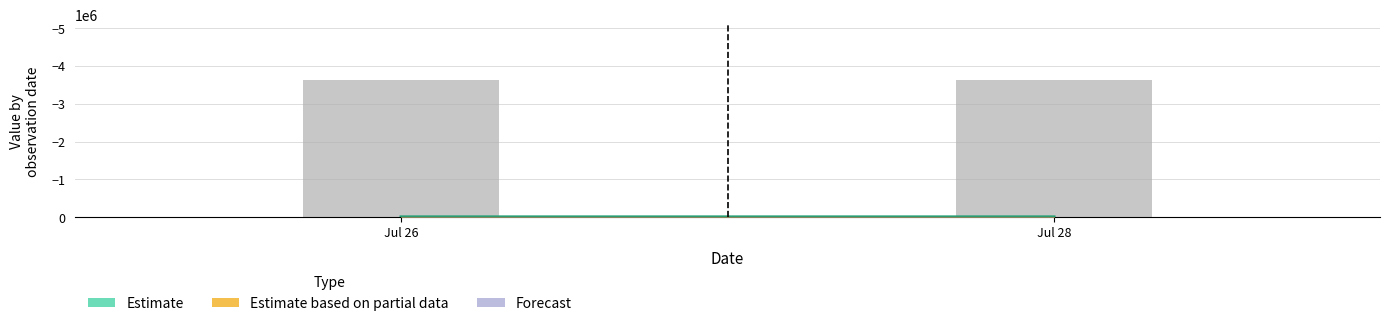

What is the difference between the maximum and minimum values?

8.2